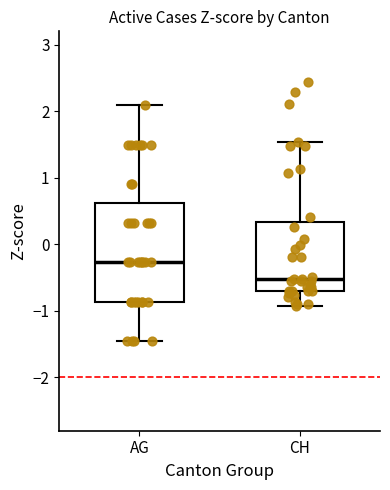

Which box has the lowest median line?

CH